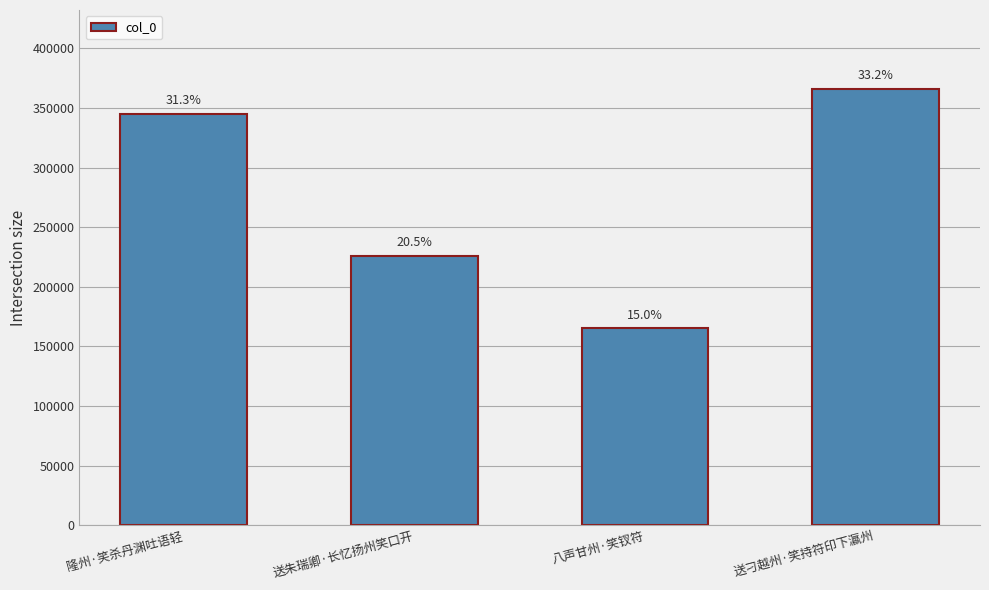

At which category does the chart reach its peak across all series?

送刁越州·笑持符印下瀛州